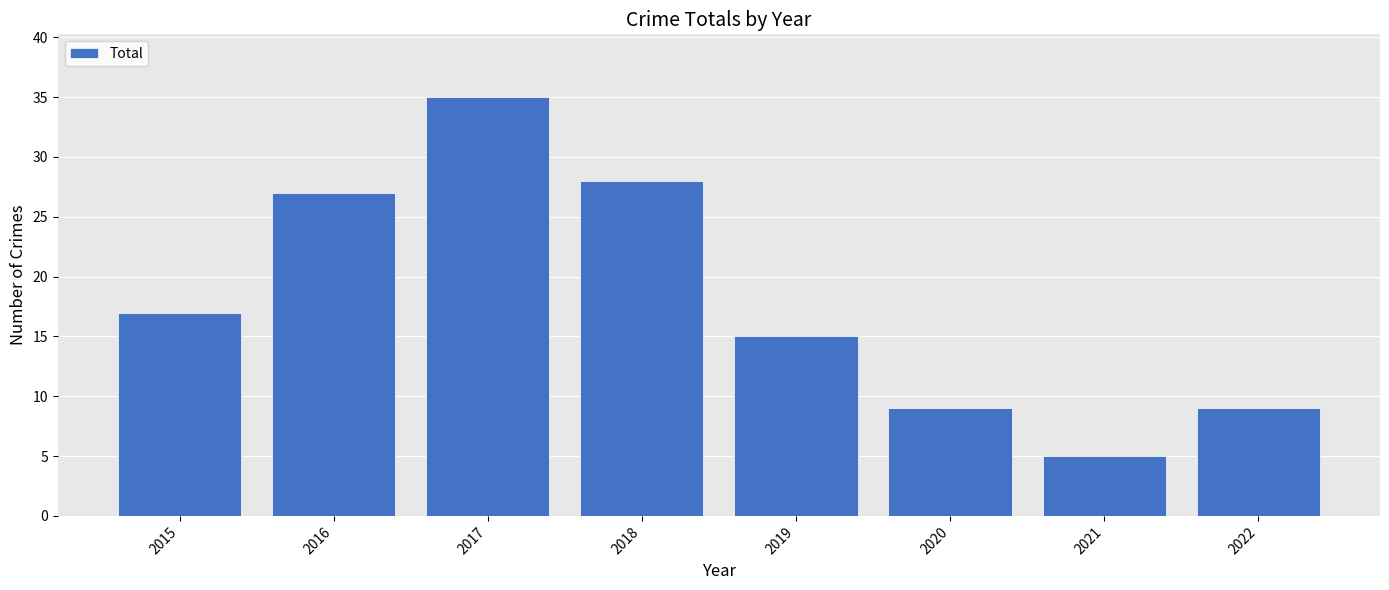

Is it true that the value at 2021 is 5?

True